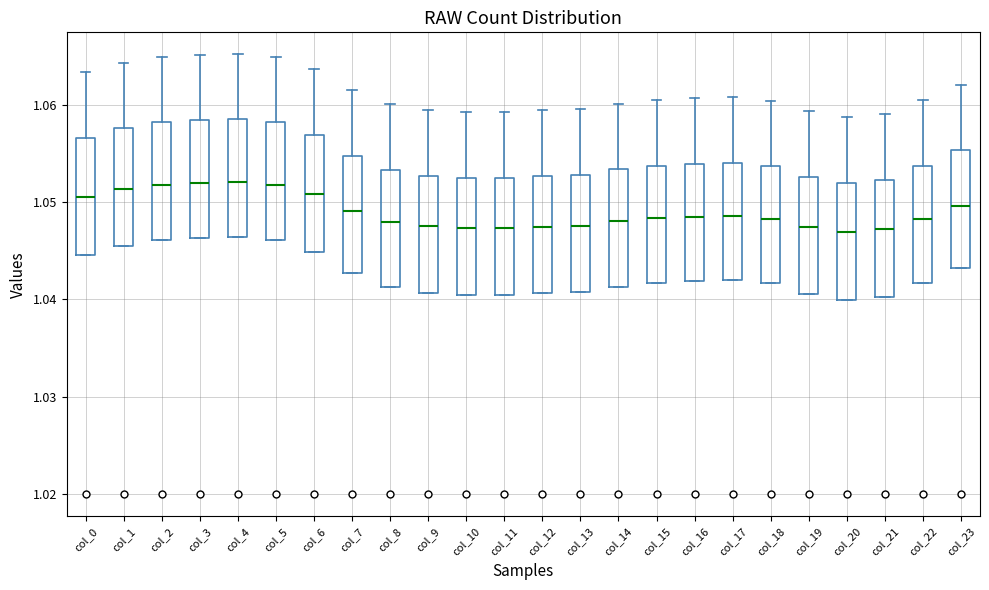

Reading left to right, transcribe this box plot: for each box, give where its median line is, the range the box spans, and where its two whiskers end, as read against the y-axis. The values are not printed on the chart, so give them approximately, as read against the axis.

col_0: median 1.051, box 1.045 to 1.057, whiskers 1.045 to 1.063
col_1: median 1.051, box 1.046 to 1.058, whiskers 1.046 to 1.064
col_2: median 1.052, box 1.046 to 1.058, whiskers 1.046 to 1.065
col_3: median 1.052, box 1.046 to 1.058, whiskers 1.046 to 1.065
col_4: median 1.052, box 1.046 to 1.058, whiskers 1.046 to 1.065
col_5: median 1.052, box 1.046 to 1.058, whiskers 1.046 to 1.065
col_6: median 1.051, box 1.045 to 1.057, whiskers 1.045 to 1.064
col_7: median 1.049, box 1.043 to 1.055, whiskers 1.043 to 1.061
col_8: median 1.048, box 1.041 to 1.053, whiskers 1.041 to 1.060
col_9: median 1.048, box 1.041 to 1.053, whiskers 1.041 to 1.059
col_10: median 1.047, box 1.040 to 1.052, whiskers 1.040 to 1.059
col_11: median 1.047, box 1.040 to 1.052, whiskers 1.040 to 1.059
col_12: median 1.047, box 1.041 to 1.053, whiskers 1.041 to 1.059
col_13: median 1.048, box 1.041 to 1.053, whiskers 1.041 to 1.060
col_14: median 1.048, box 1.041 to 1.053, whiskers 1.041 to 1.060
col_15: median 1.048, box 1.042 to 1.054, whiskers 1.042 to 1.060
col_16: median 1.048, box 1.042 to 1.054, whiskers 1.042 to 1.061
col_17: median 1.049, box 1.042 to 1.054, whiskers 1.042 to 1.061
col_18: median 1.048, box 1.042 to 1.054, whiskers 1.042 to 1.060
col_19: median 1.047, box 1.041 to 1.053, whiskers 1.041 to 1.059
col_20: median 1.047, box 1.040 to 1.052, whiskers 1.040 to 1.059
col_21: median 1.047, box 1.040 to 1.052, whiskers 1.040 to 1.059
col_22: median 1.048, box 1.042 to 1.054, whiskers 1.042 to 1.060
col_23: median 1.050, box 1.043 to 1.055, whiskers 1.043 to 1.062